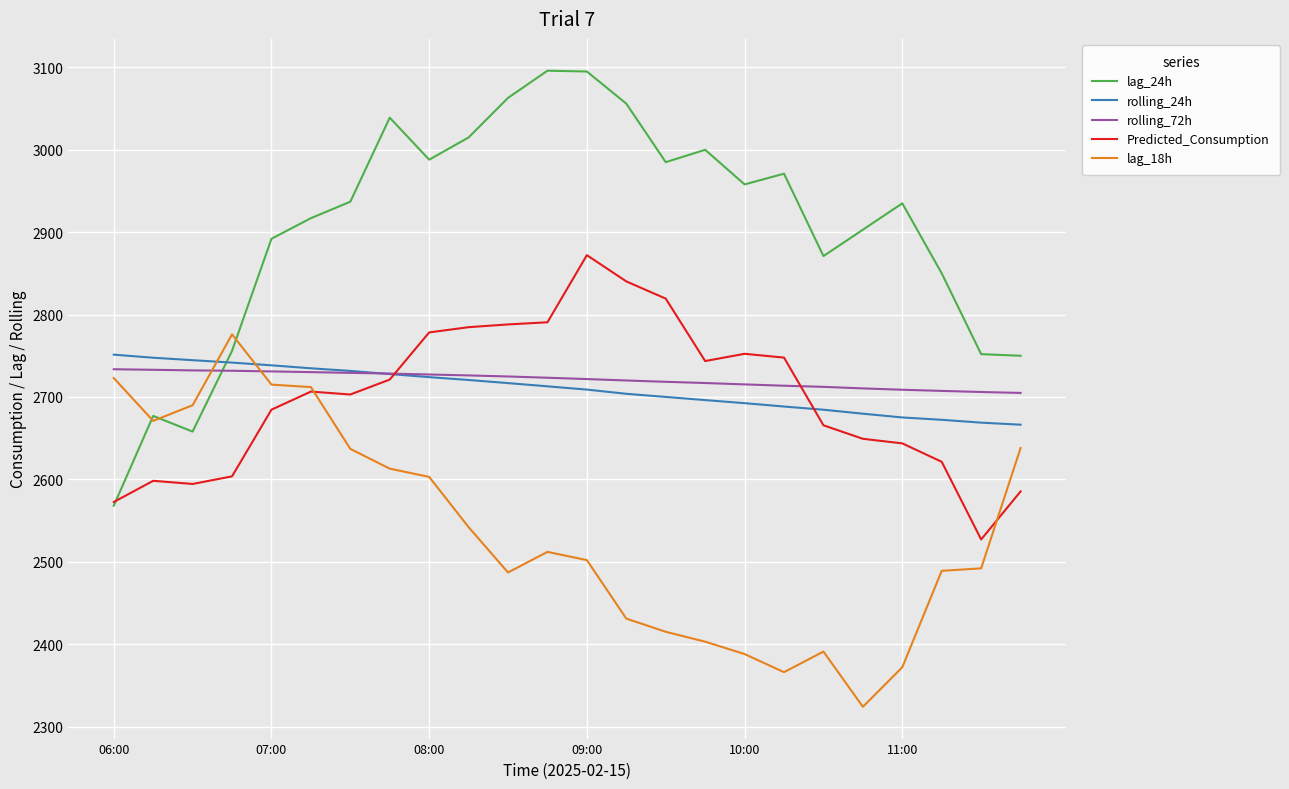

What is the difference between the maximum and minimum values in the rolling_72h series?

28.7